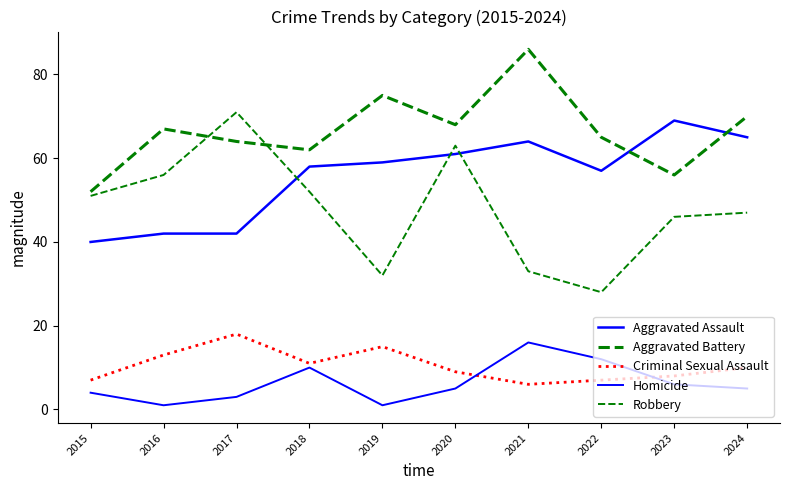

Which series has the widest spread of values?

Robbery